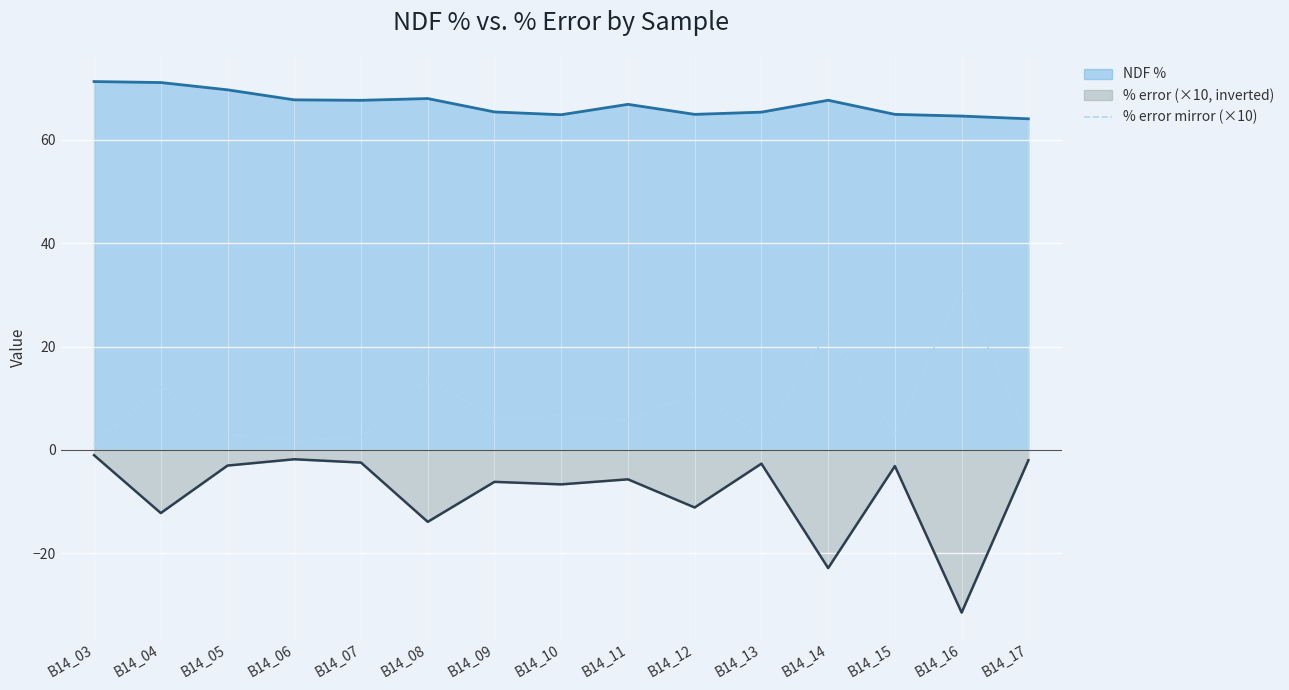

What is the spread (max minus min) of values at B14_09?

71.6